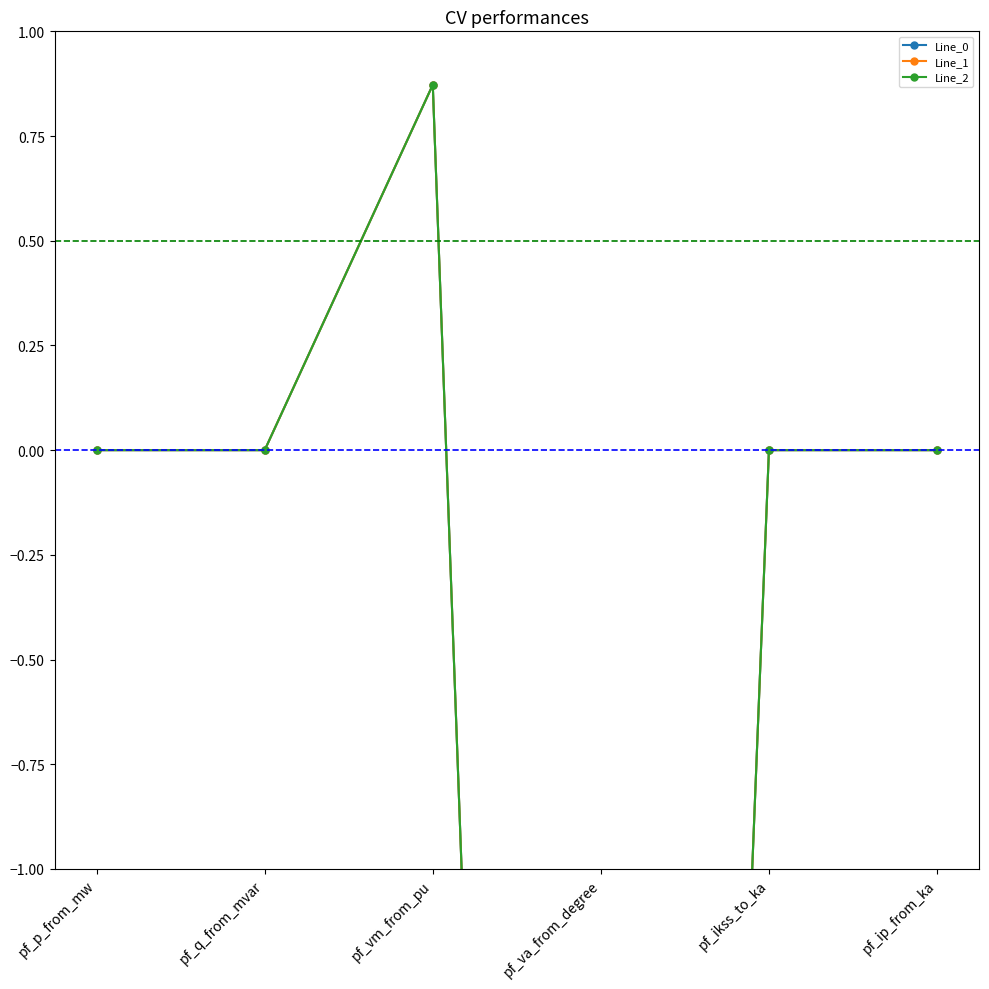

Rank the series by their maximum value, from lowest to highest.

Line_1, Line_2, Line_0